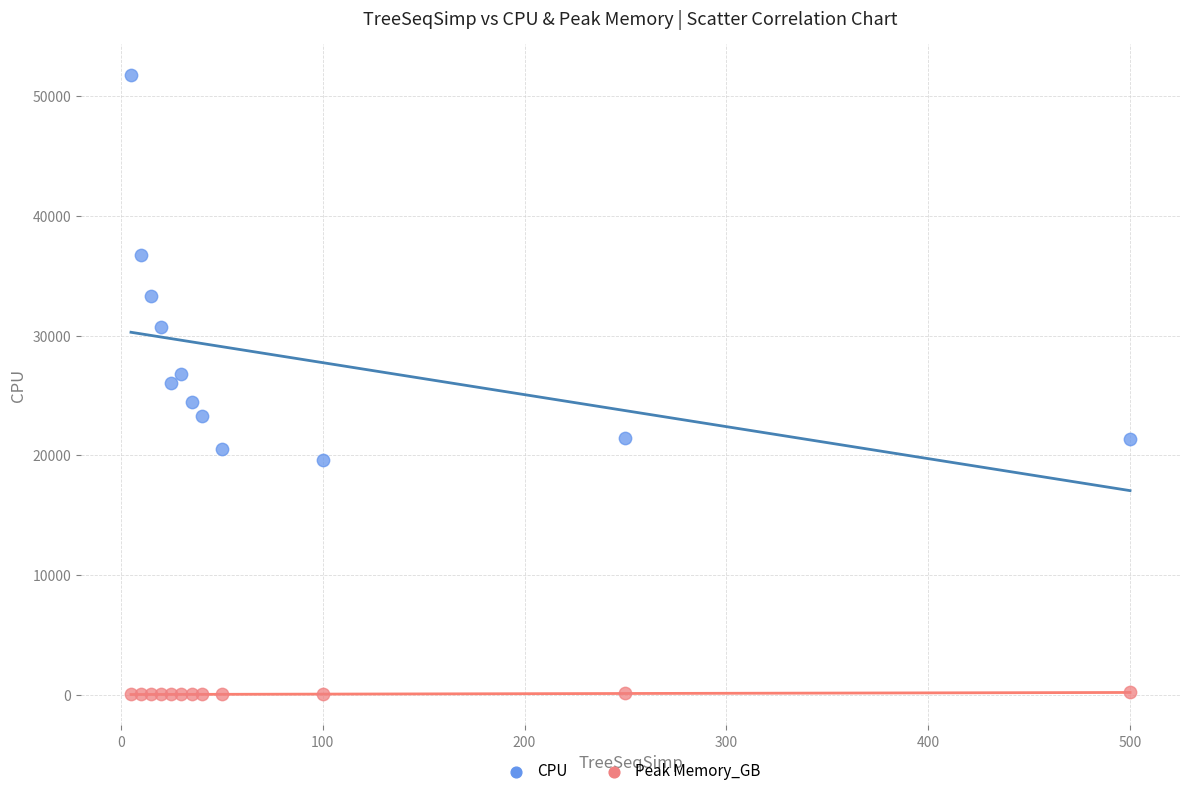

In the CPU series, what Y value is closest to 35683?

36732.7